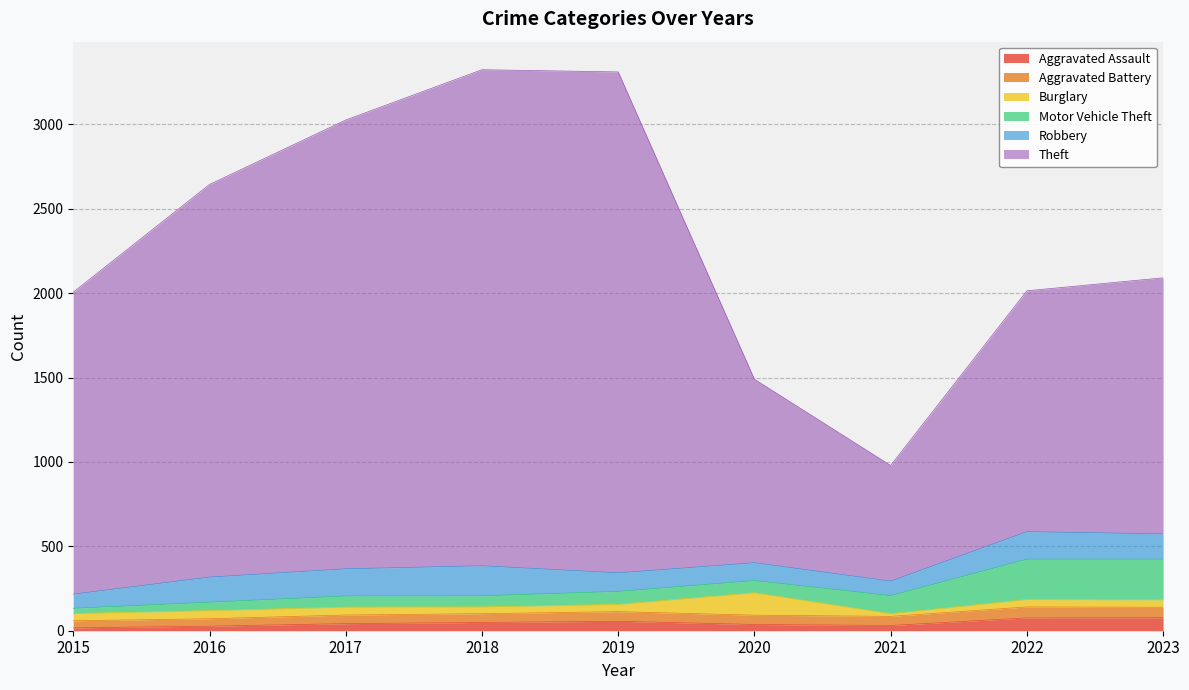

True or false: Motor Vehicle Theft has a value of 72 at 2020.

True